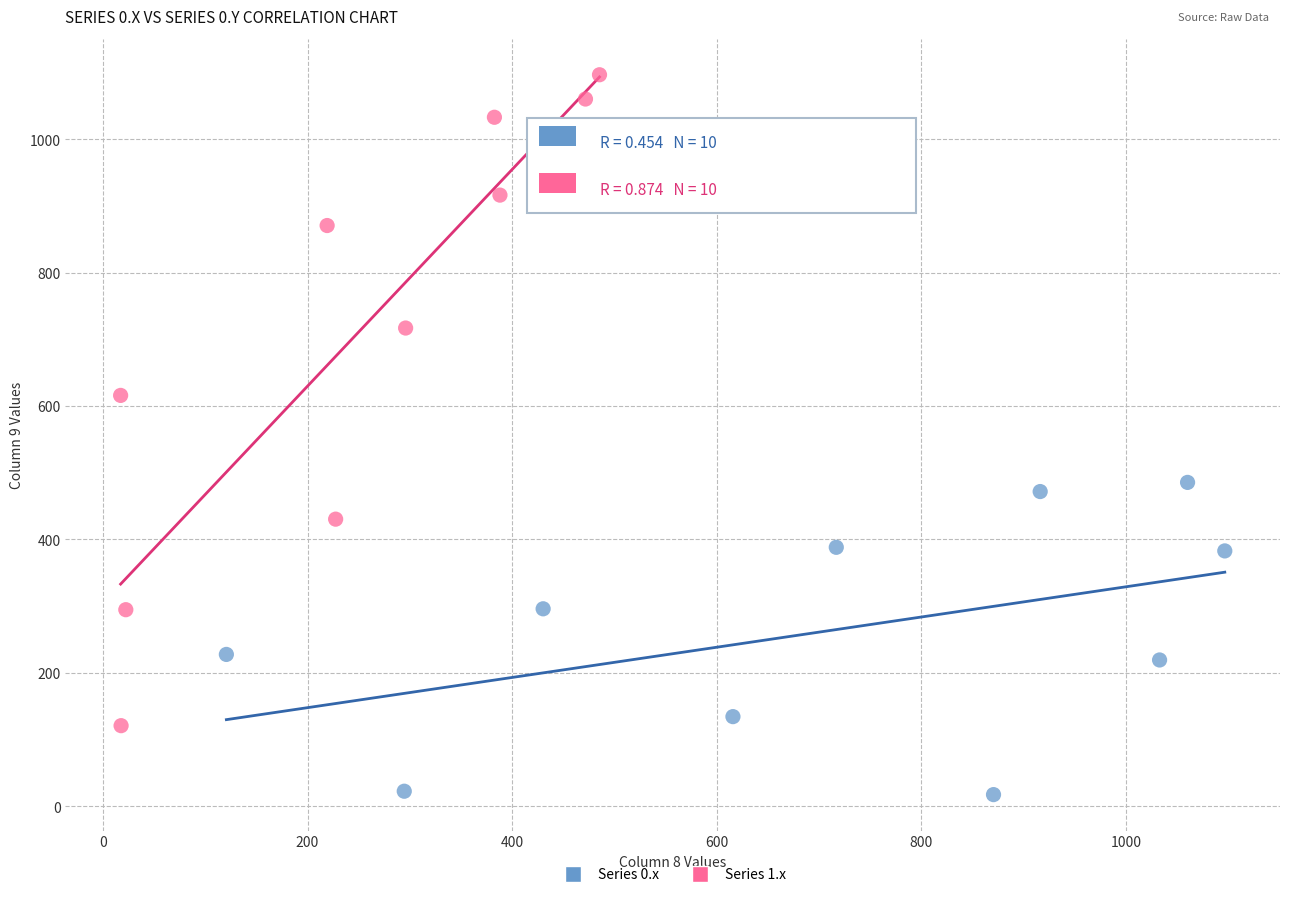

Which series contains the highest Y value?

Series 1.x